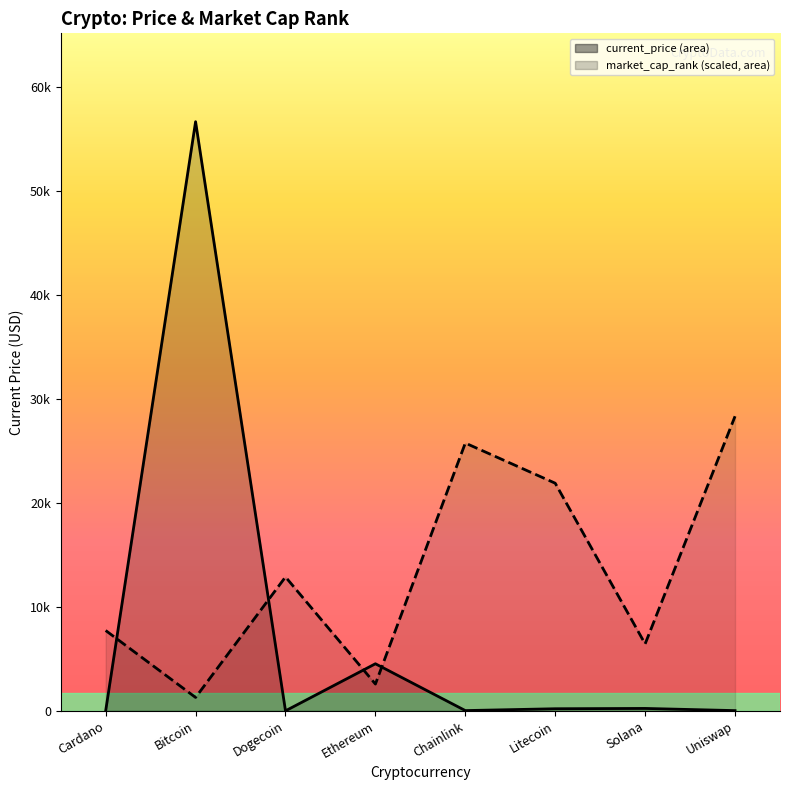

Rank the series by their average value, from highest to lowest.

market_cap_rank_line, current_price_line